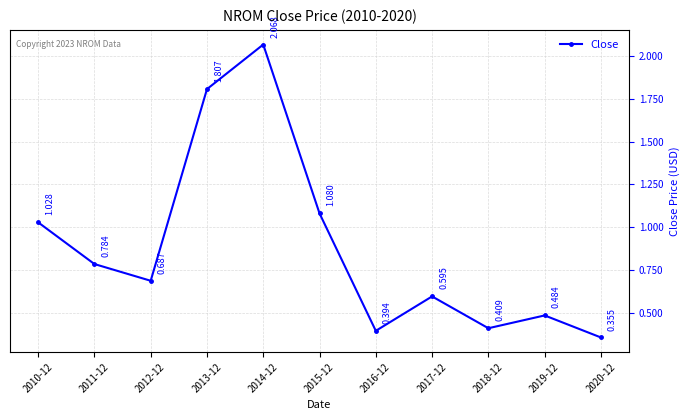

The chart shows a value of 0.6 at 2013-12. True or false?

False